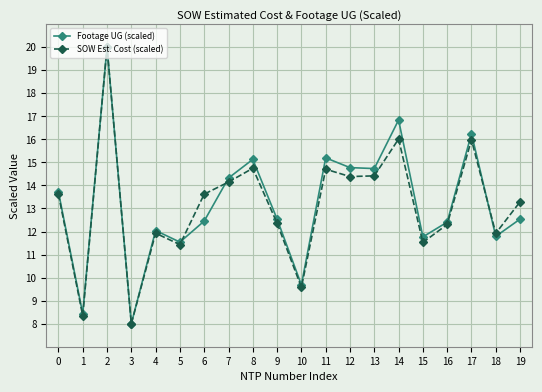

After their last crossing, which series has the higher values: Footage UG (scaled) or SOW Est. Cost (scaled)?

SOW Est. Cost (scaled)